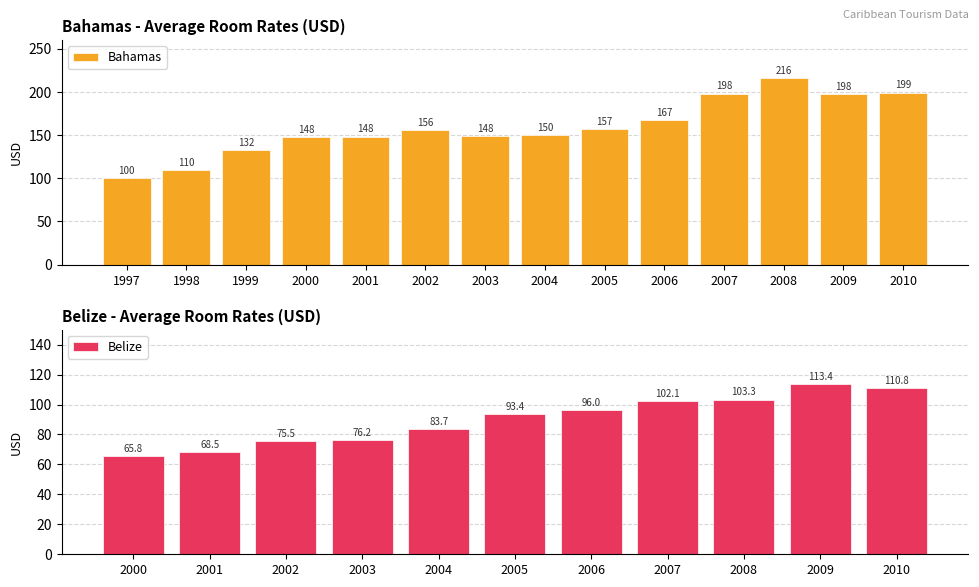

What is the value of the 13th bar from the left?

197.6